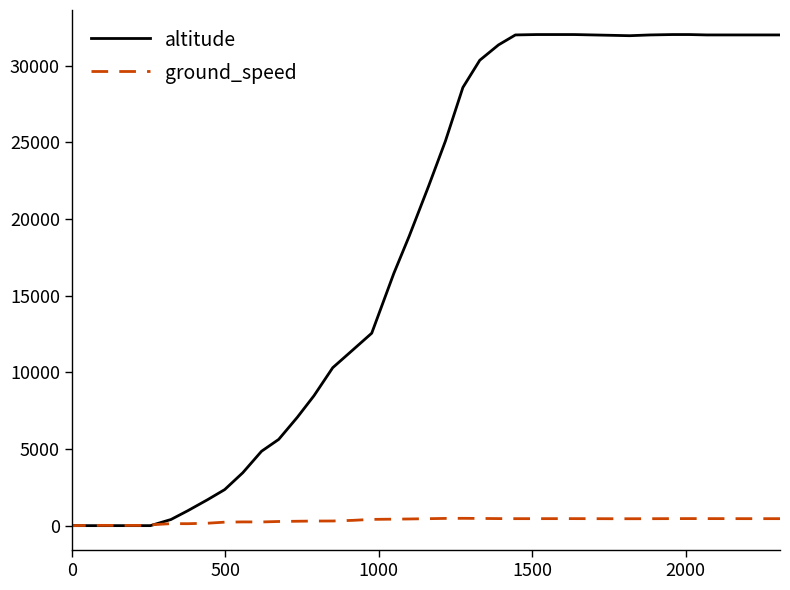

Which series changed the most between 15 and 25?

altitude